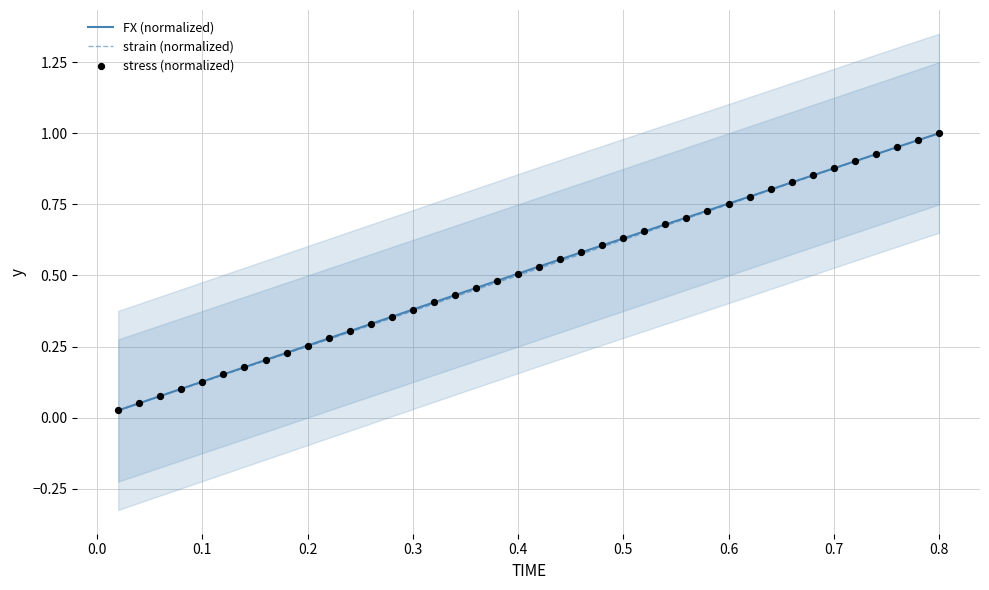

Which series contains the highest Y value?

FX (normalized)